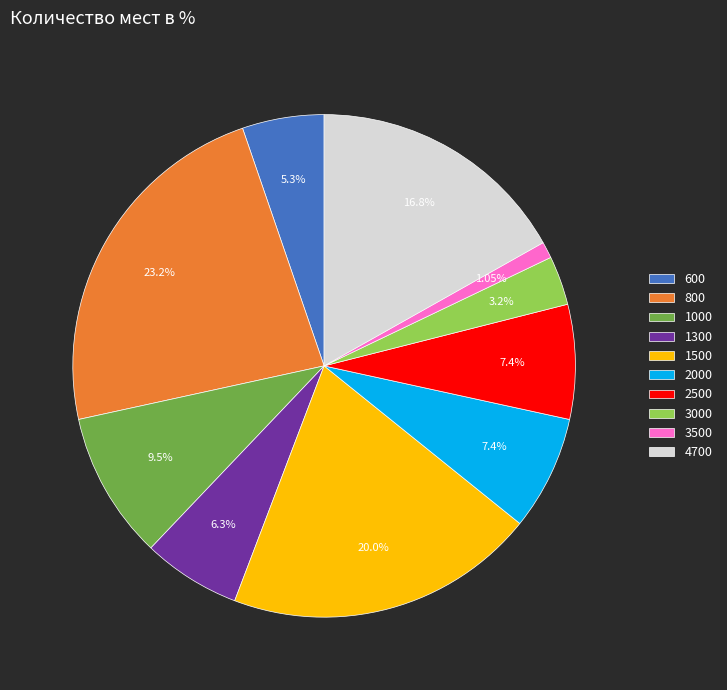

The 2000 slice represents 7% of the pie. True or false?

True